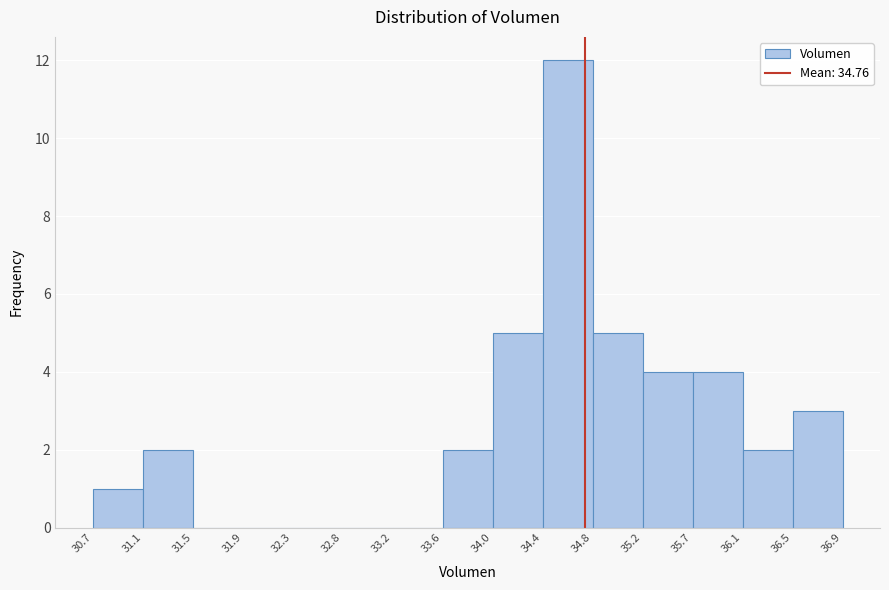

How tall is the bar that spans 36.1 to 36.5 on the x-axis? The values are not printed on the chart, so give them approximately, as read against the axis.

2